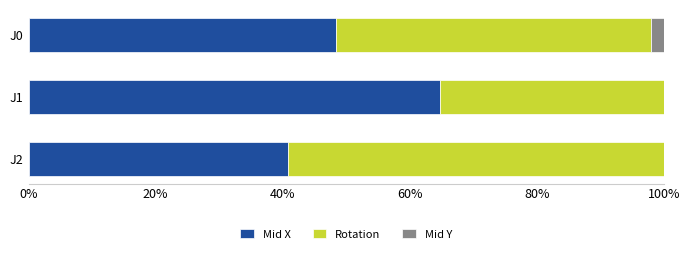

Which category has the highest value in the Mid X series?

J1